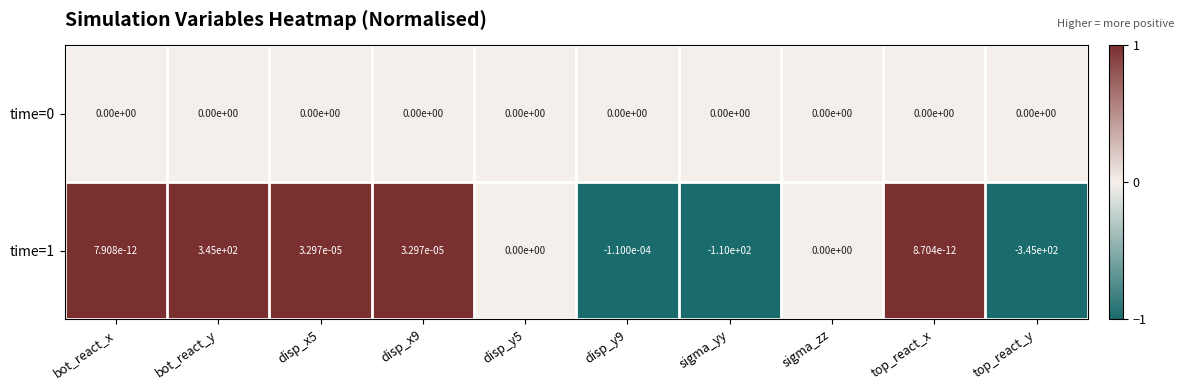

Which series has the largest range (max minus min)?

time=1